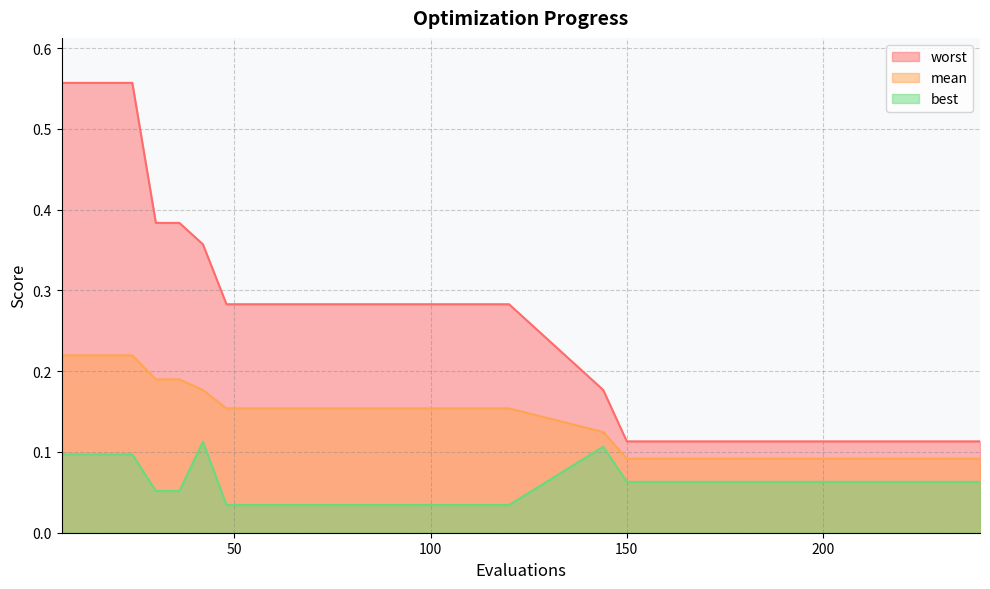

At which category does the chart reach its minimum across all series?

48